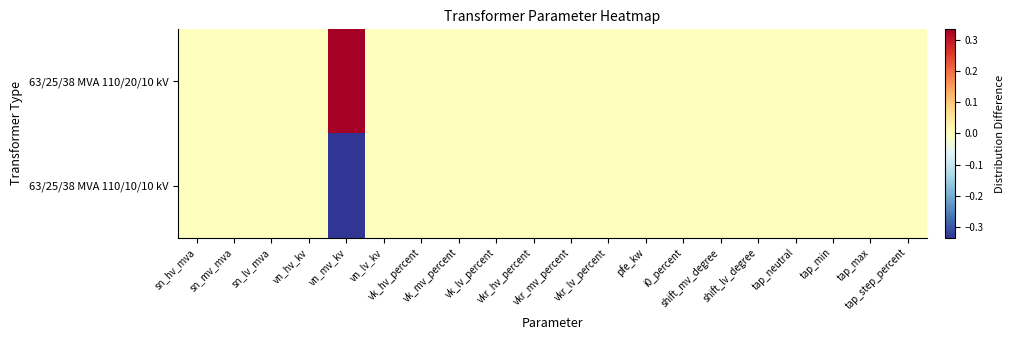

Which category has the lowest value across all series?

vn_mv_kv